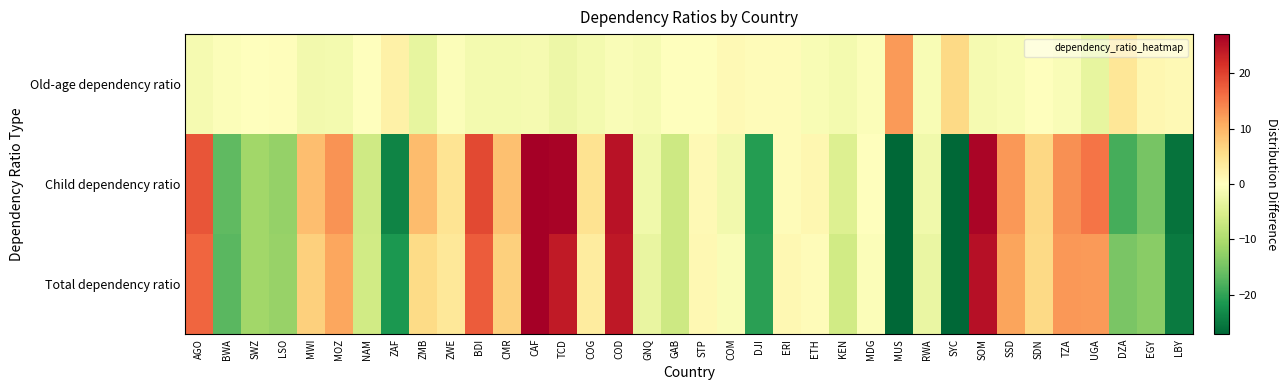

How many data points does each series have?

36